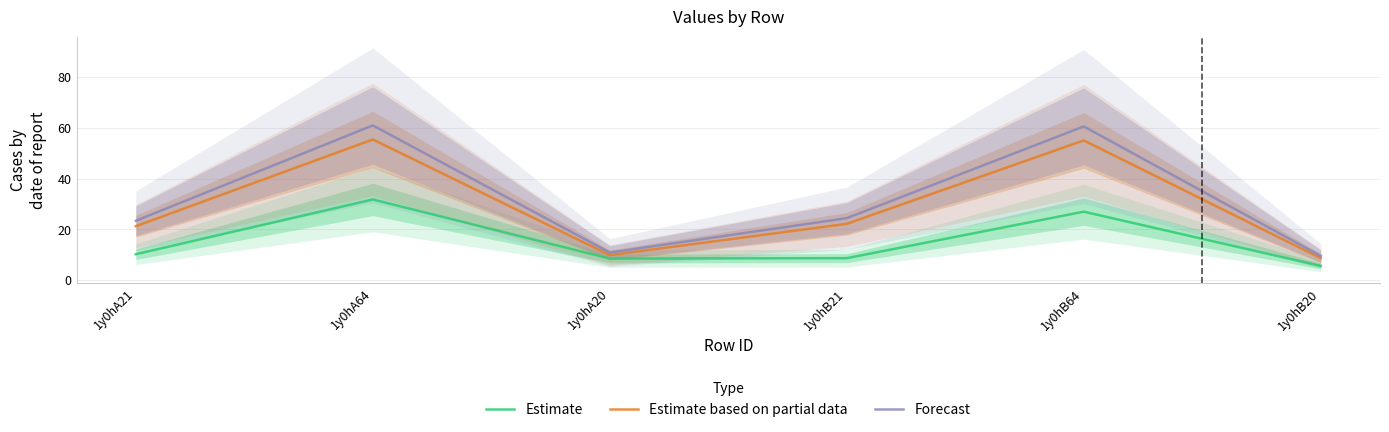

Is the value of Estimate based on partial data at 1y0hA64 greater than the value of Forecast at 1y0hB20?

Yes